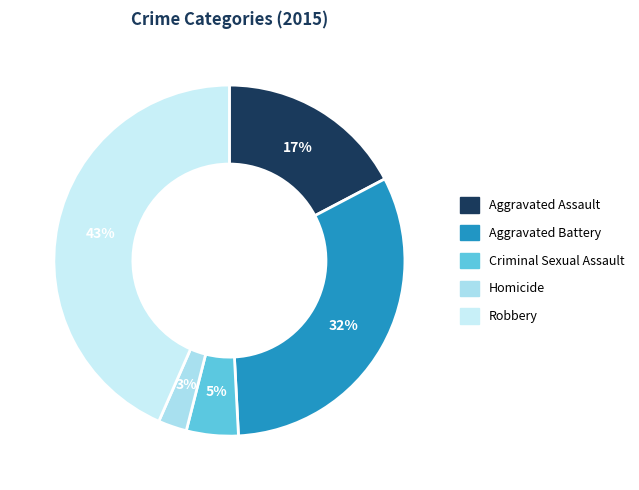

How many segments does this pie chart have?

5